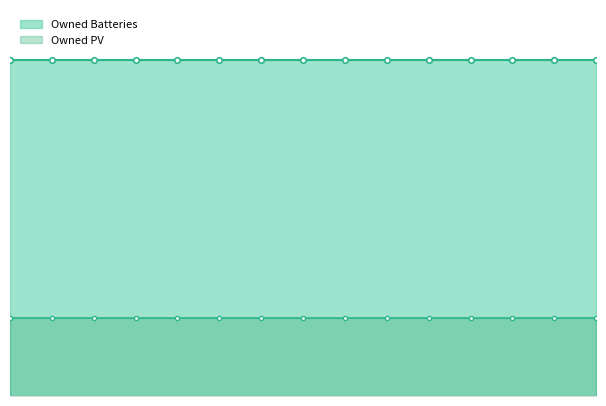

True or false: Owned Batteries has more than 1 interior local peaks.

False